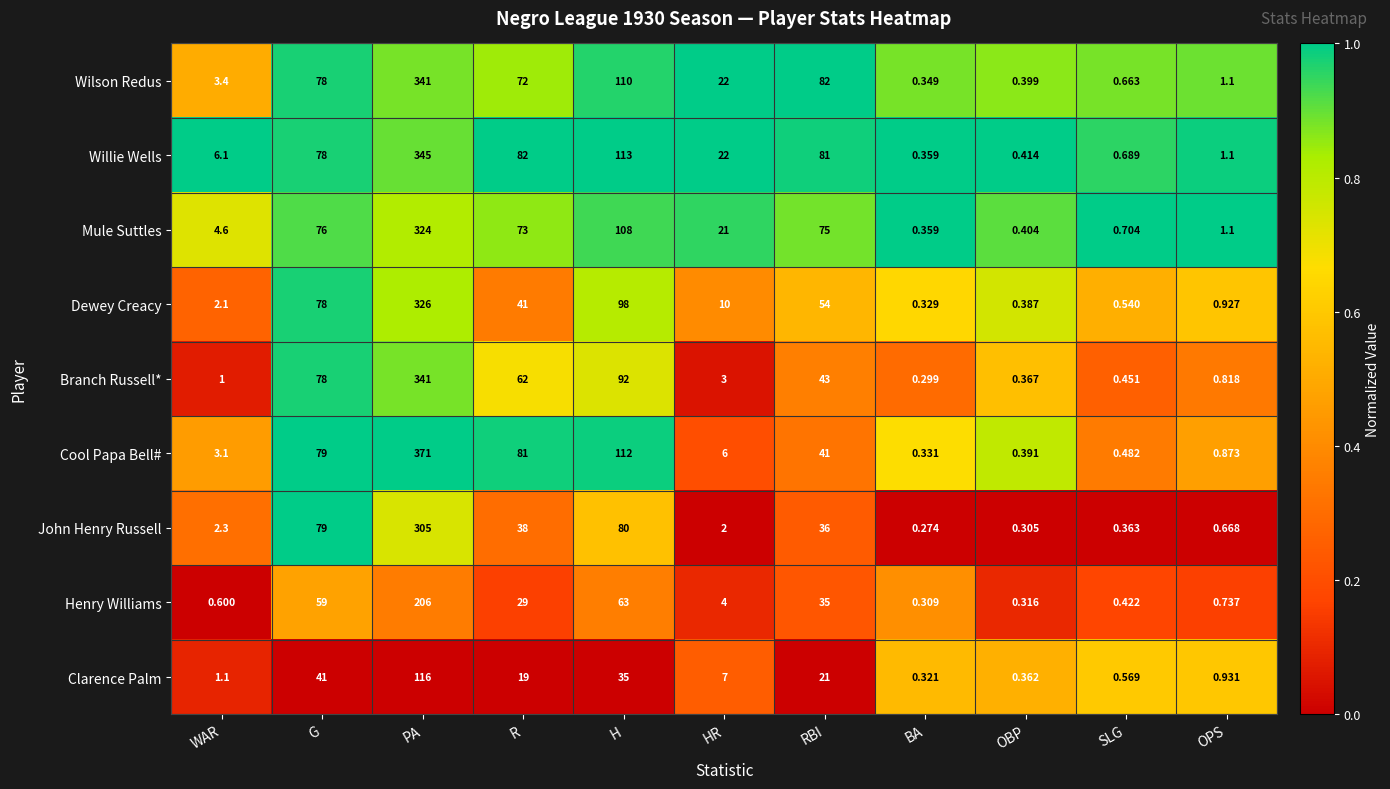

What is the total value across all series at OPS?

8.3